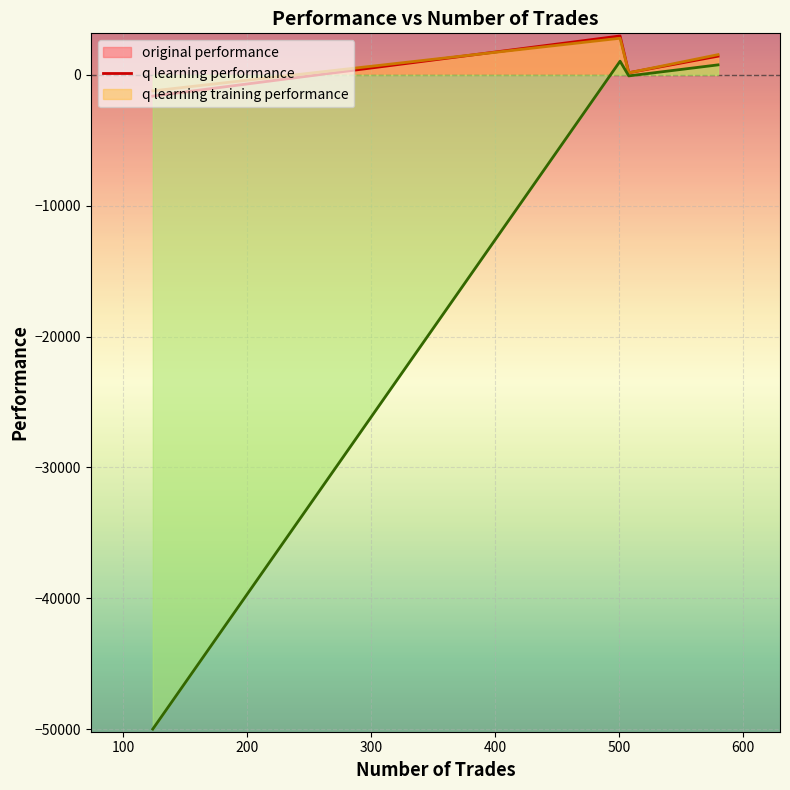

At which category is the sum across all series the highest?

501